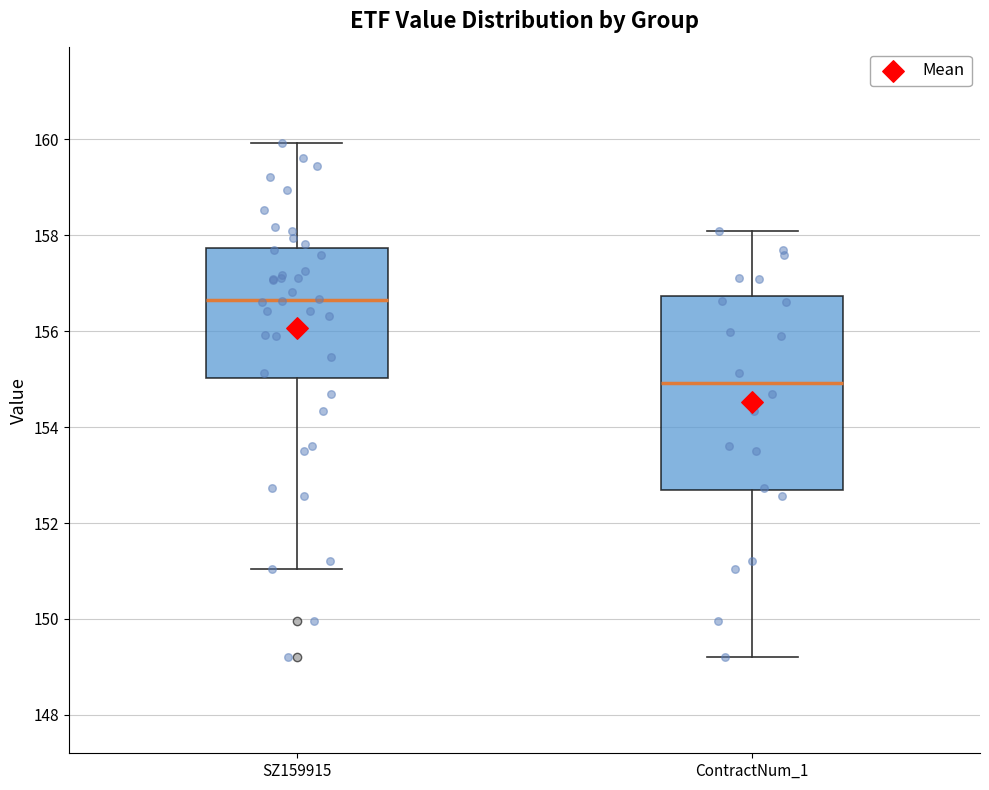

Where is the lower edge of the box for SZ159915 on the y-axis? The values are not printed on the chart, so give them approximately, as read against the axis.

155.0